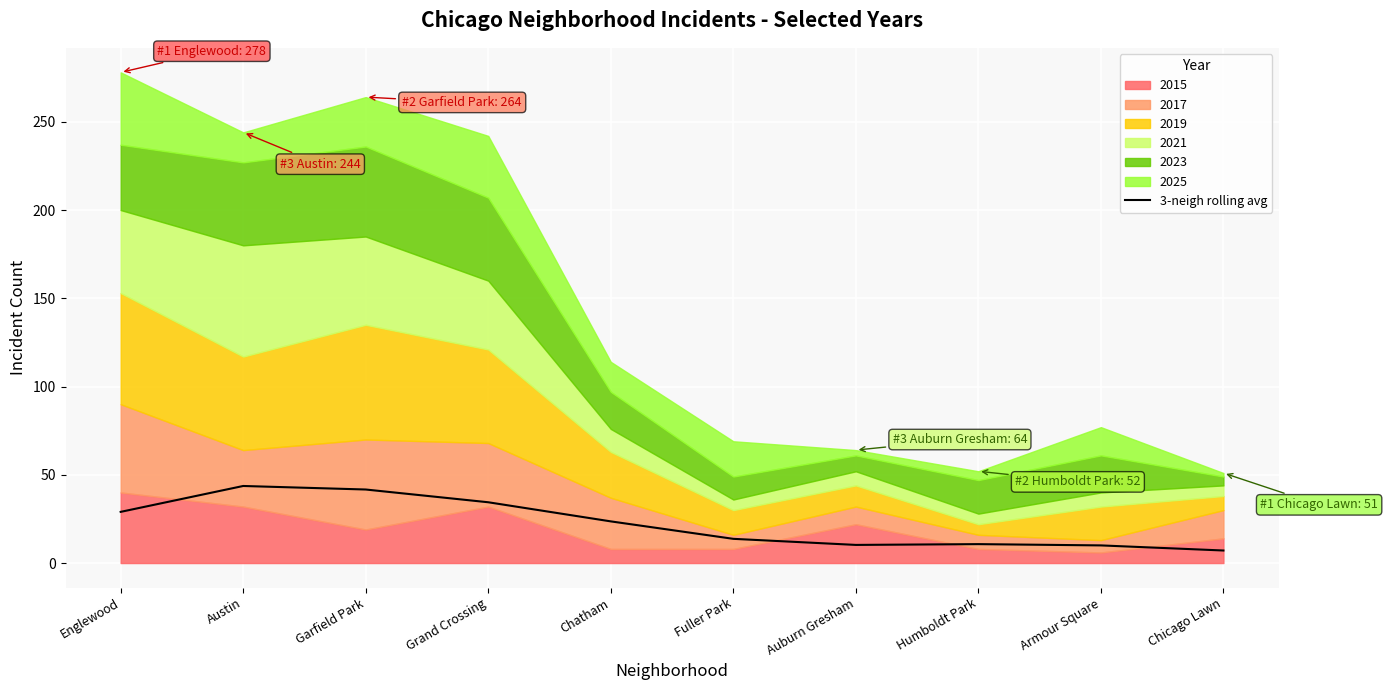

Reading left to right, what are all the values shown in this chart?

29.0	43.7	41.7	34.4	23.6	13.7	10.3	10.7	10.0	7.1